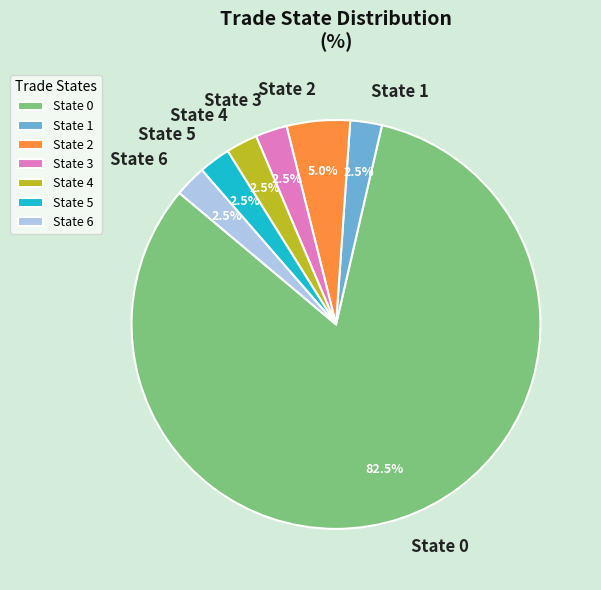

How many slices are in this pie chart?

7